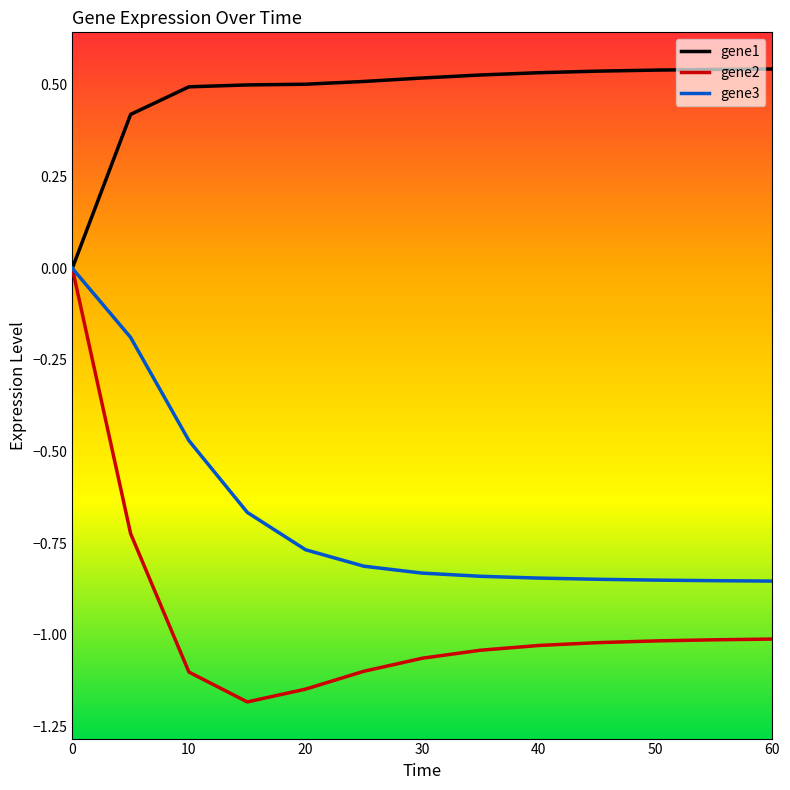

Rank the series by their average value, from lowest to highest.

gene2, gene3, gene1